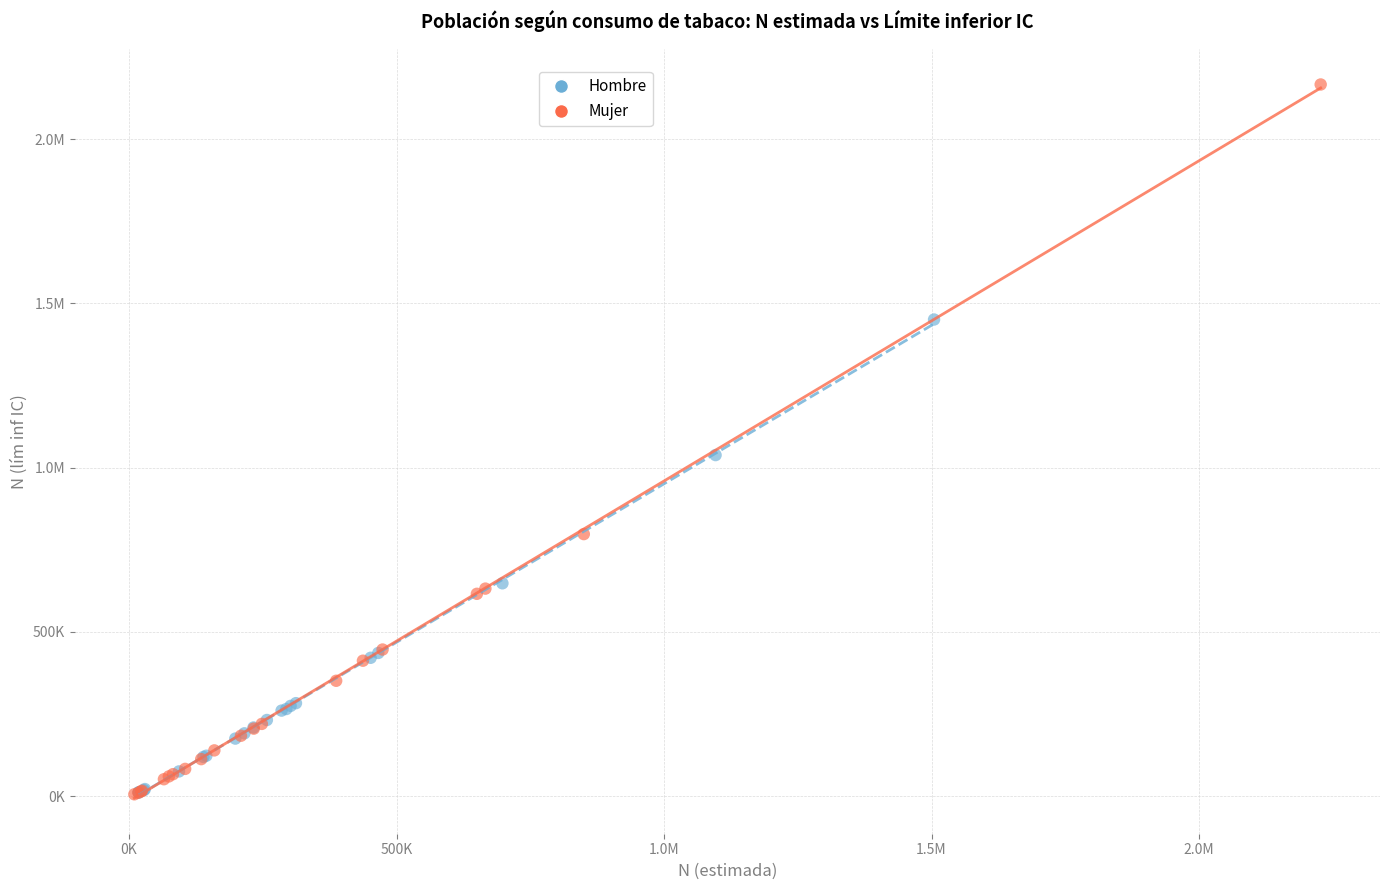

What are all the series names shown in the legend?

Hombre, Mujer